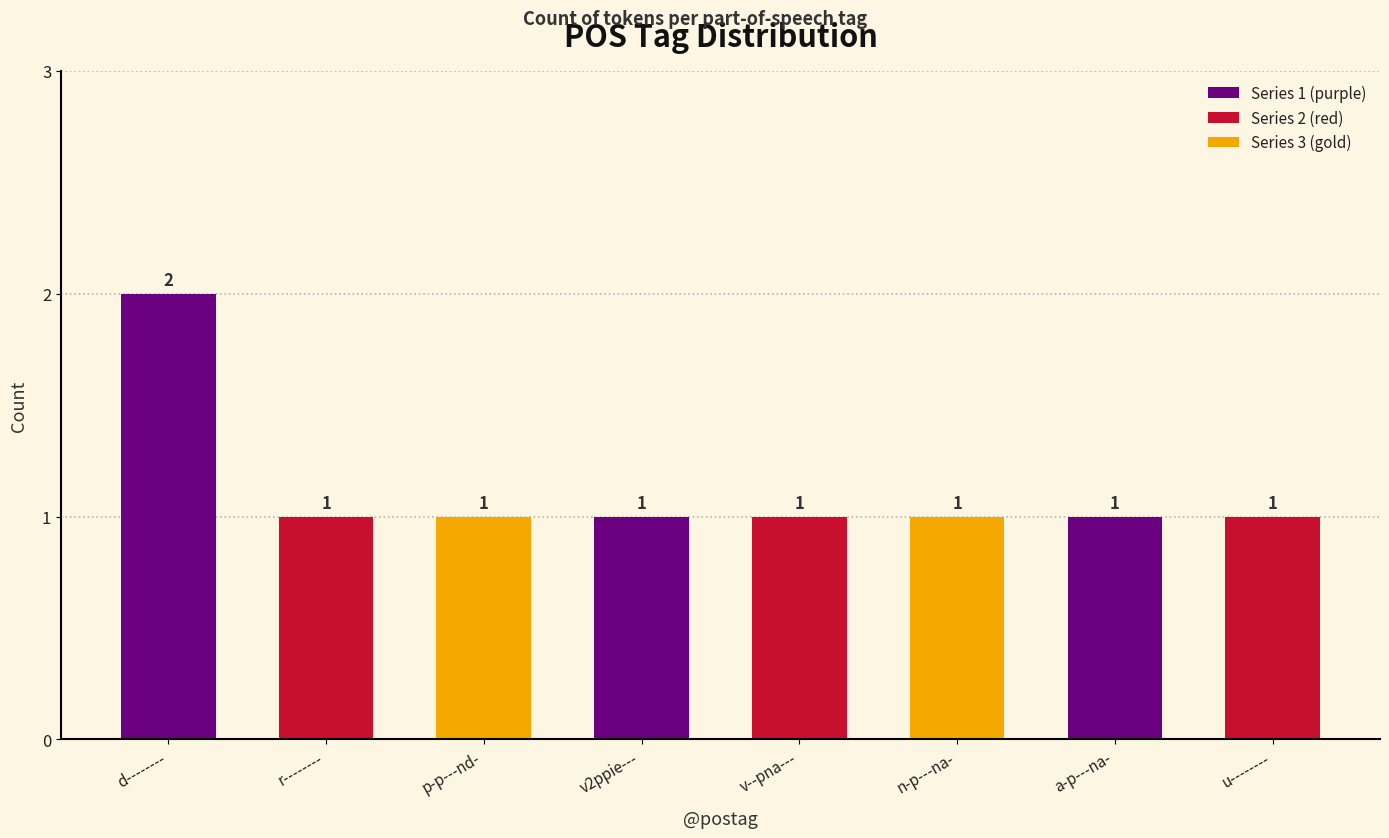

Reading left to right, extract all data points from this chart.

2	1	1	1	1	1	1	1